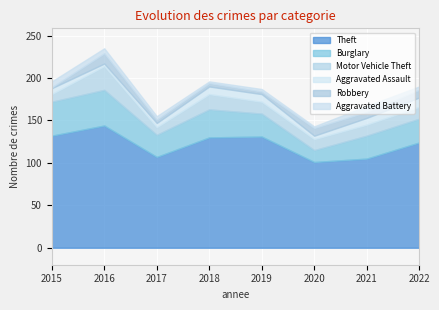

Which series has the largest total across all categories?

Theft